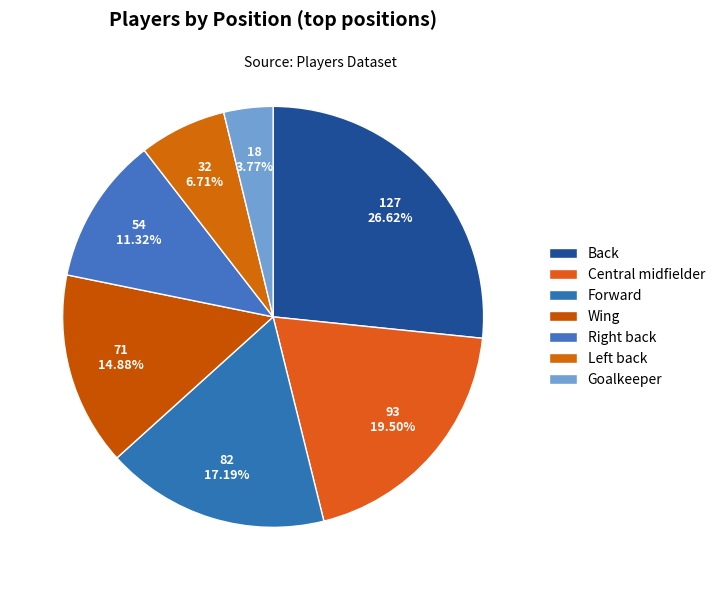

Count the number of slices in the pie.

7